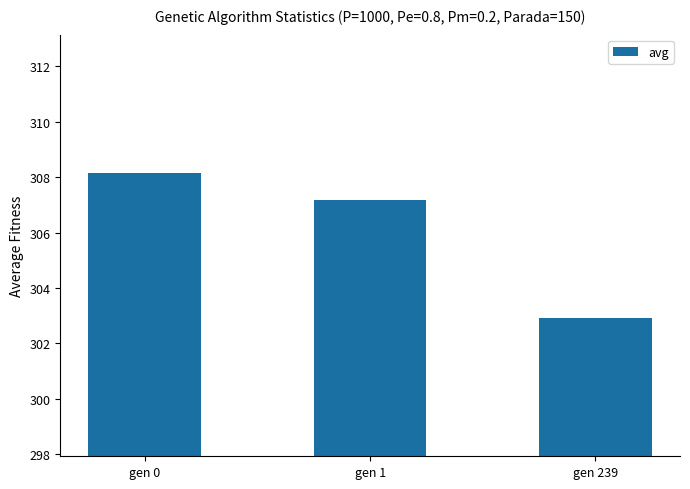

What is the maximum value shown in the chart?

308.1